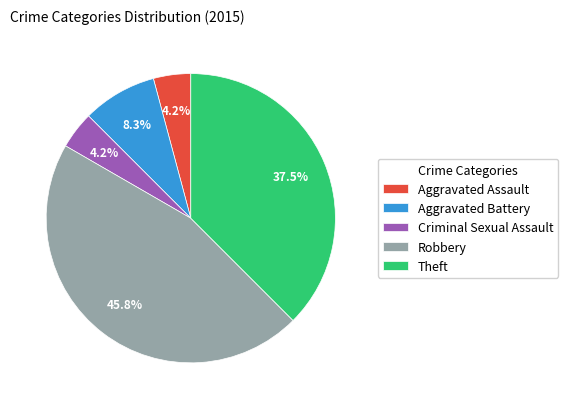

What is the largest slice in the pie chart?

Robbery